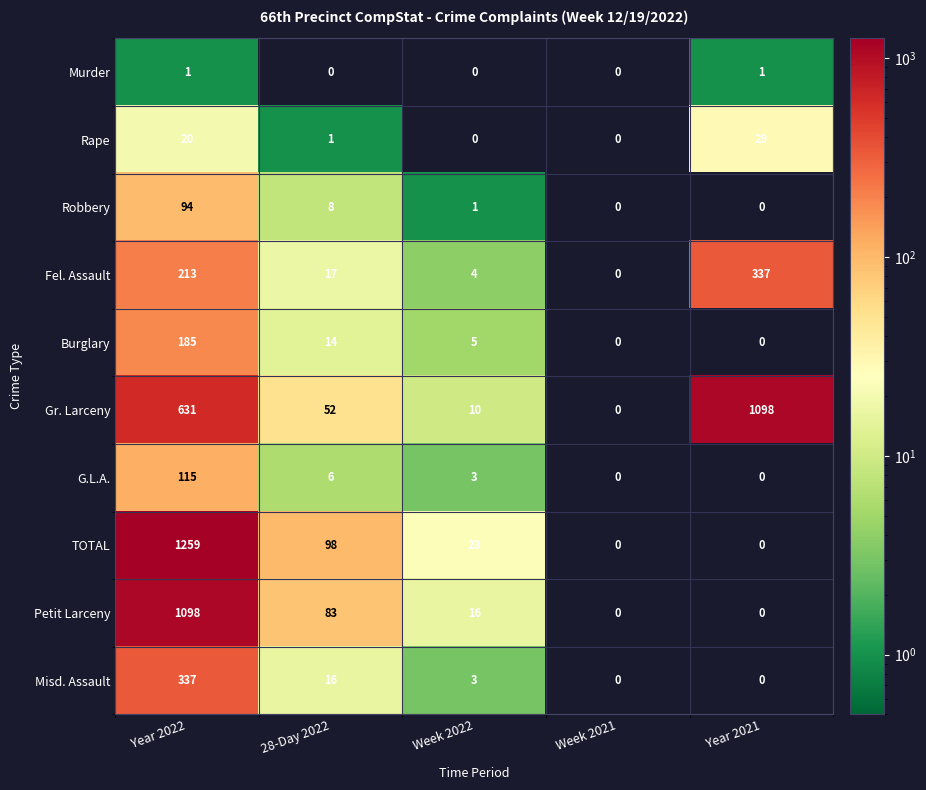

What is the difference between the Gr. Larceny values at Week 2021 and 28-Day 2022?

52